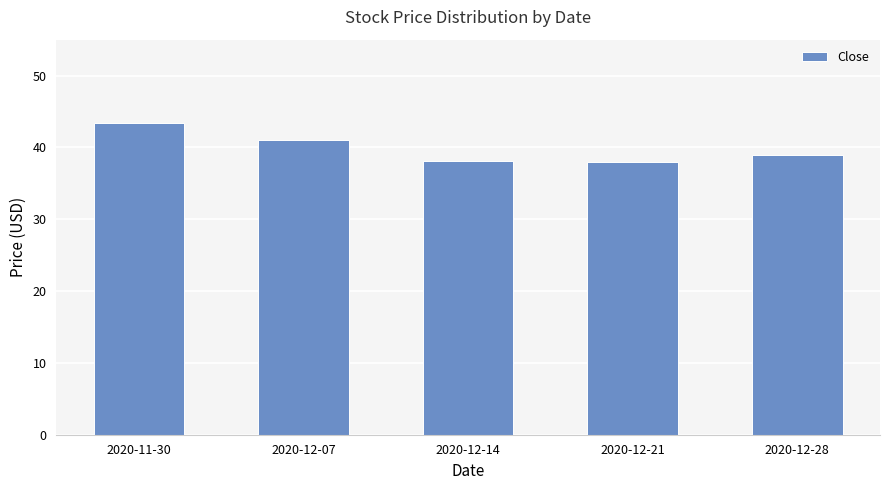

What is the greatest value displayed?

43.5